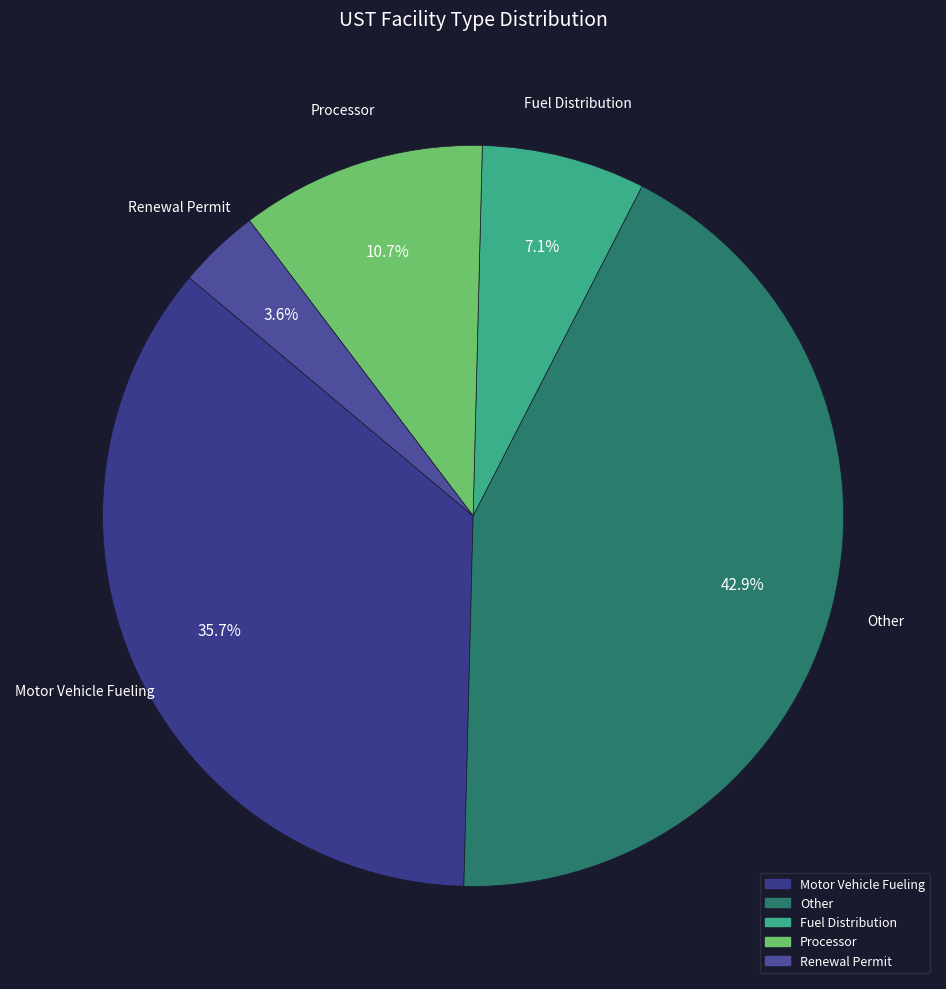

How much of the chart is everything except Processor?

89.3%